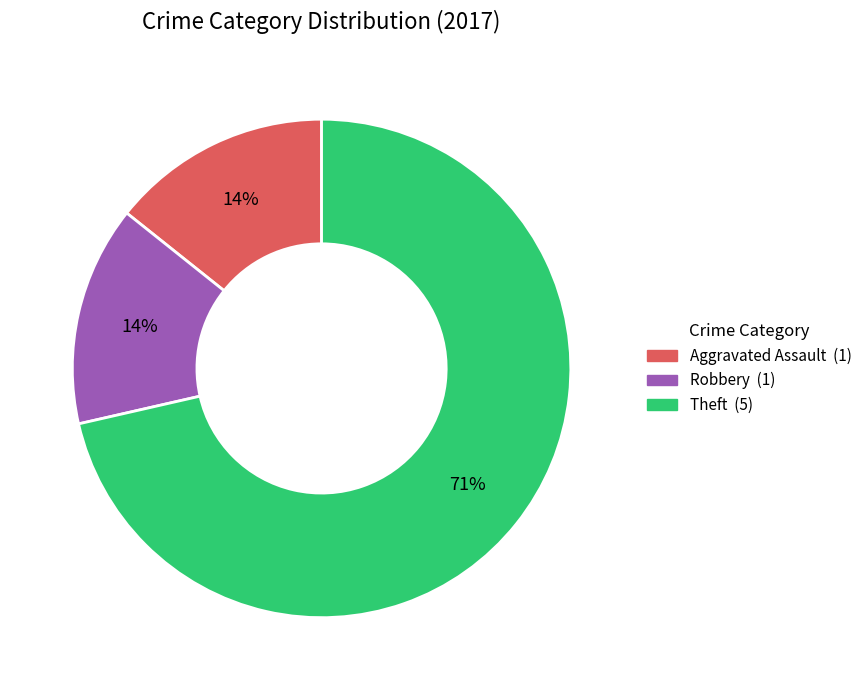

How many segments does this pie chart have?

3